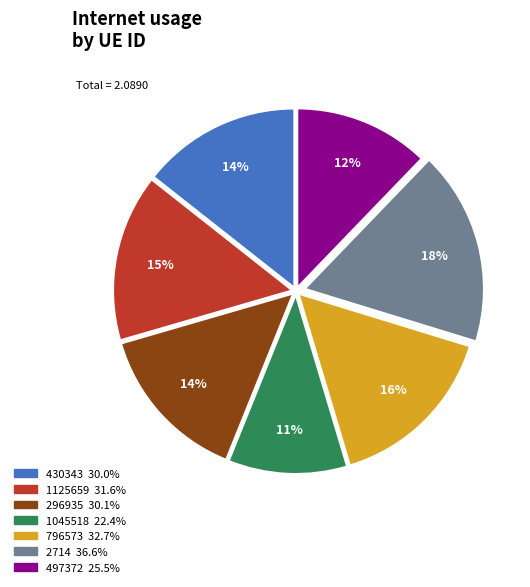

Which slice is the largest?

2714